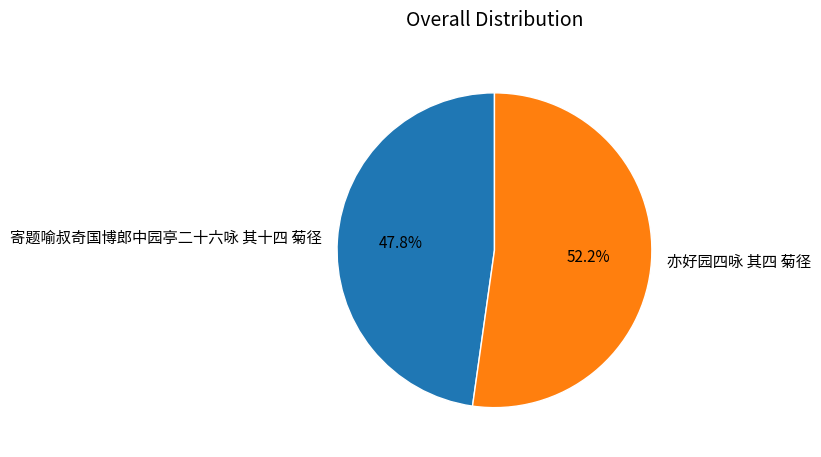

True or false: 亦好园四咏 其四 菊径 accounts for 52% of the total.

True